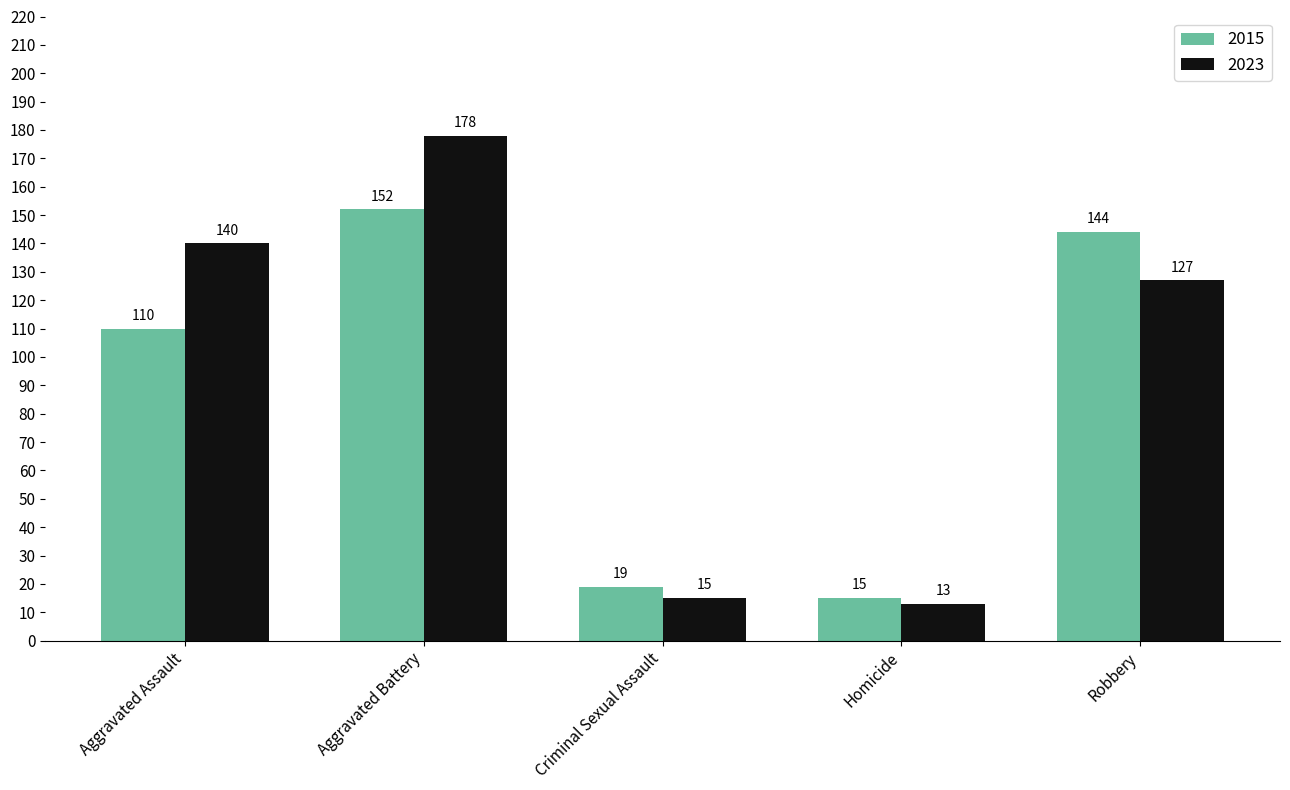

At Aggravated Assault, list the series in order from smallest to largest.

2015, 2023